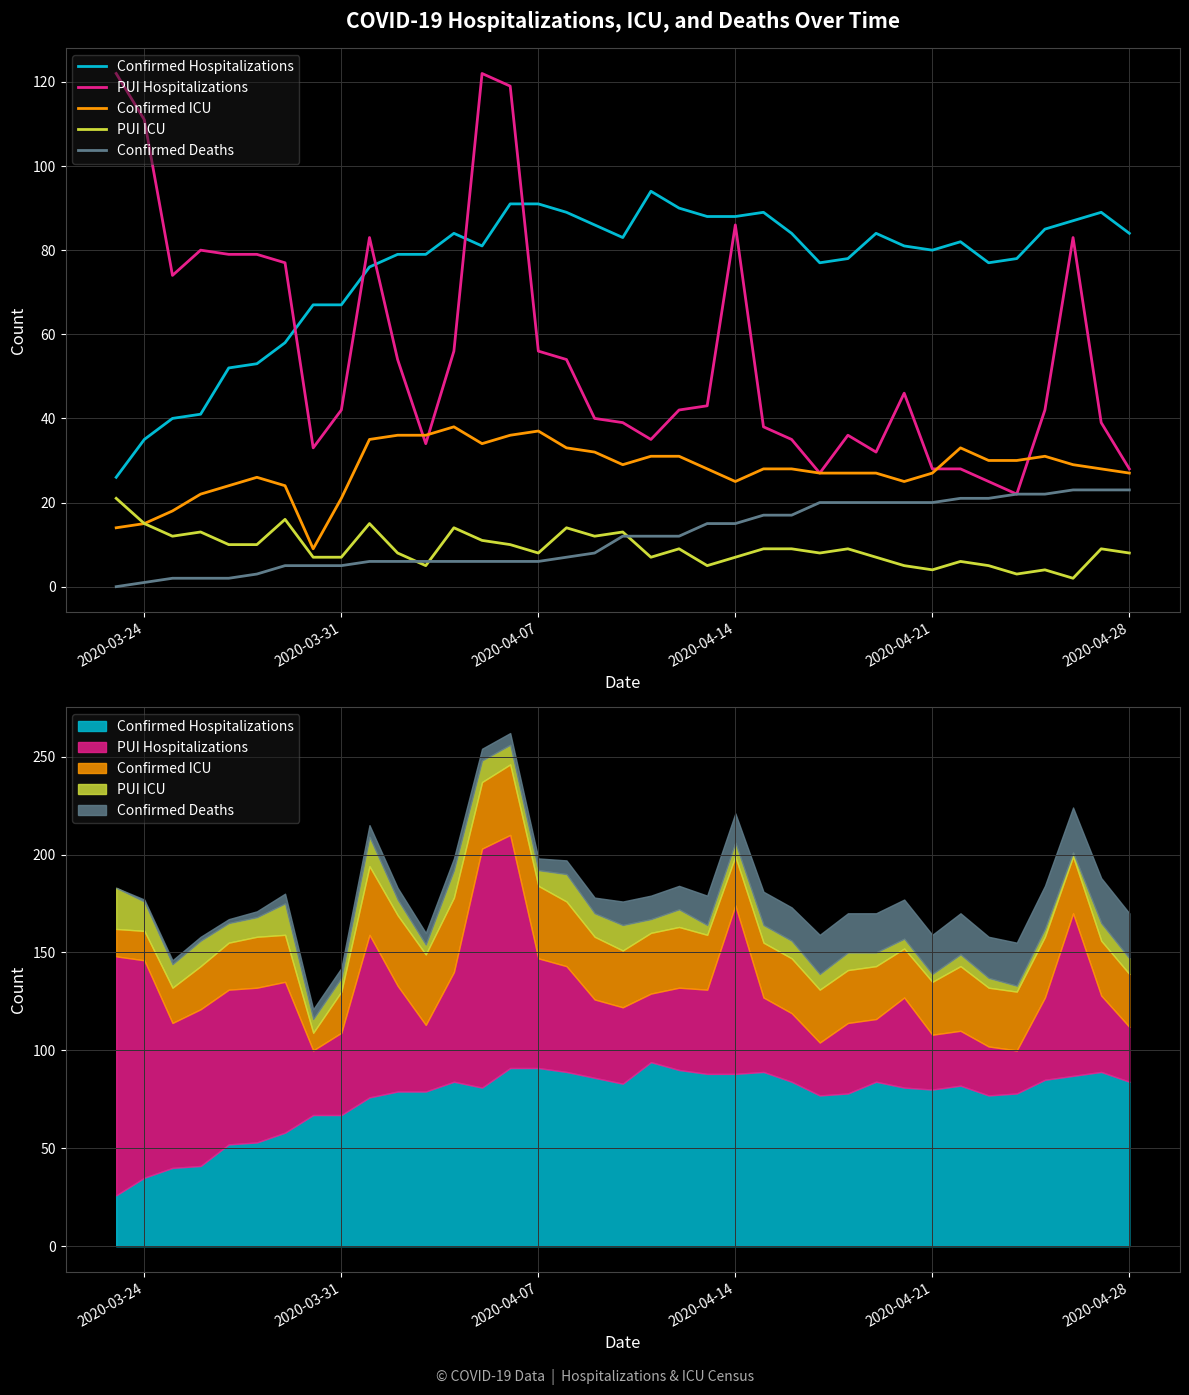

What is the maximum value for PUI Hospitalizations?

122